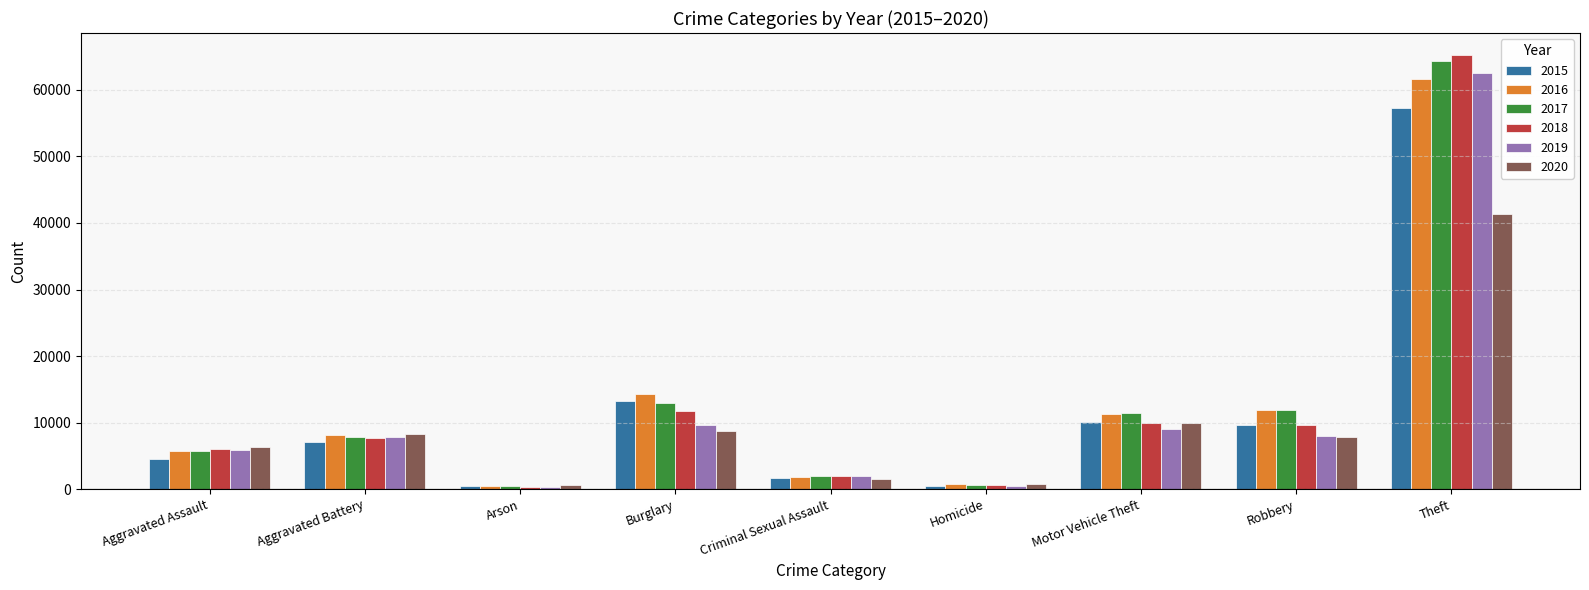

How many data points does each series have?

9